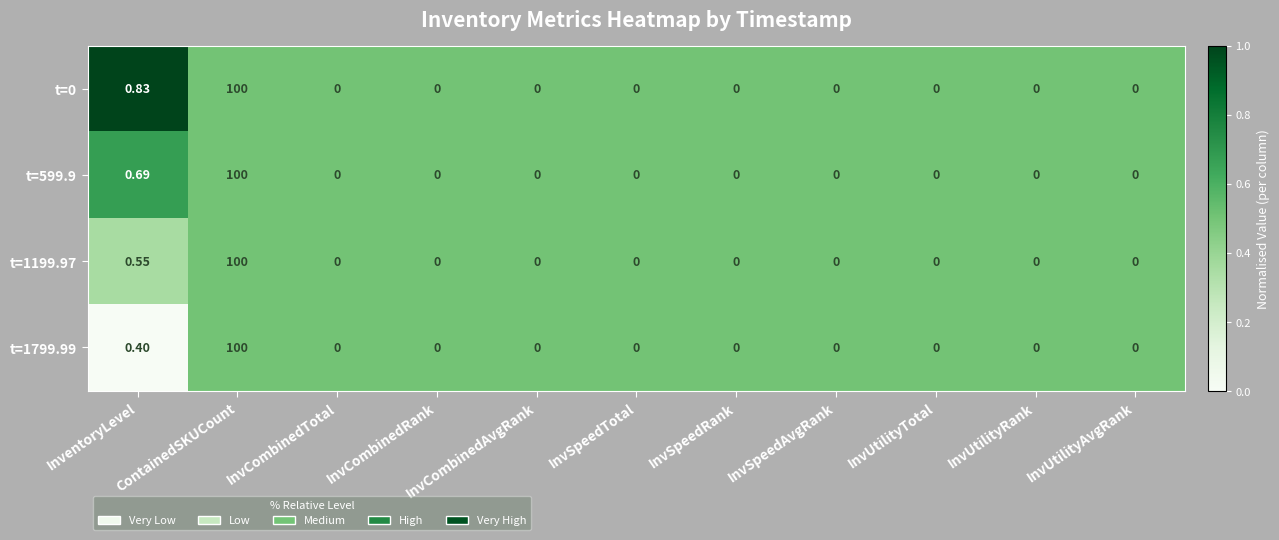

Which category has the highest value across all series?

ContainedSKUCount